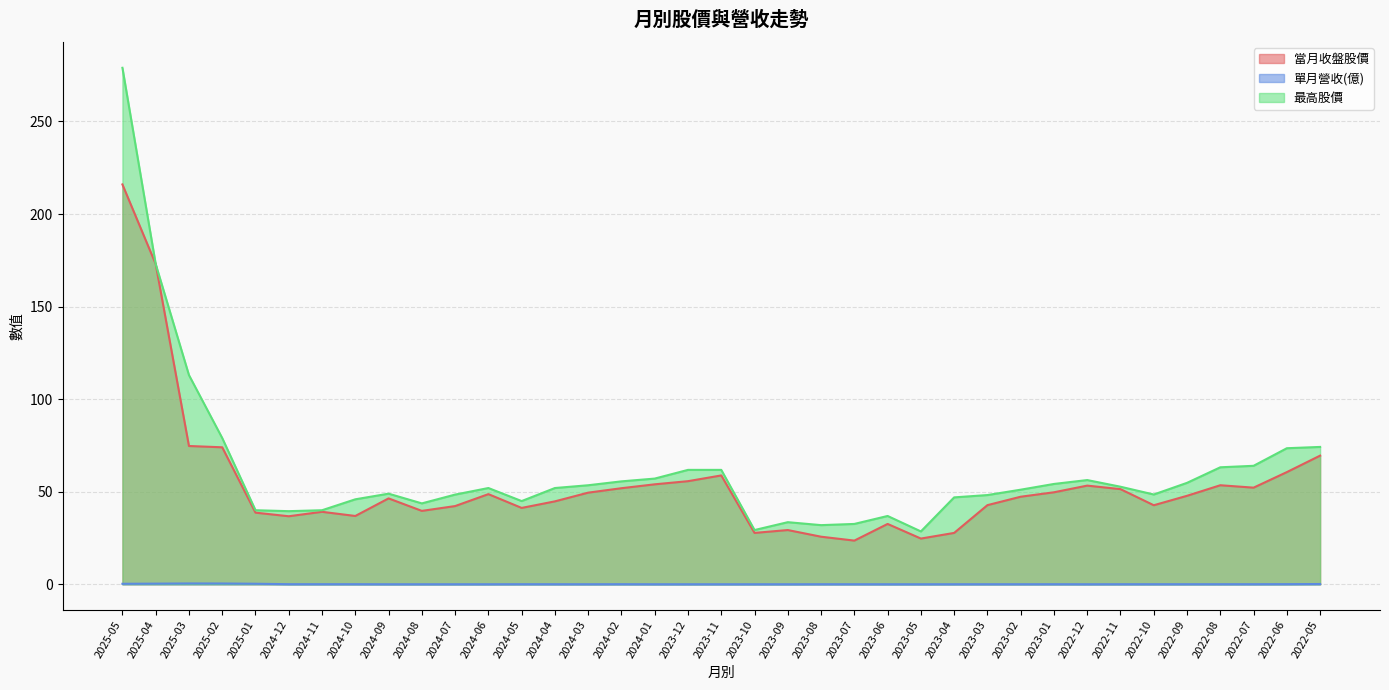

How many data points in 當月收盤股價 are above 47?

19